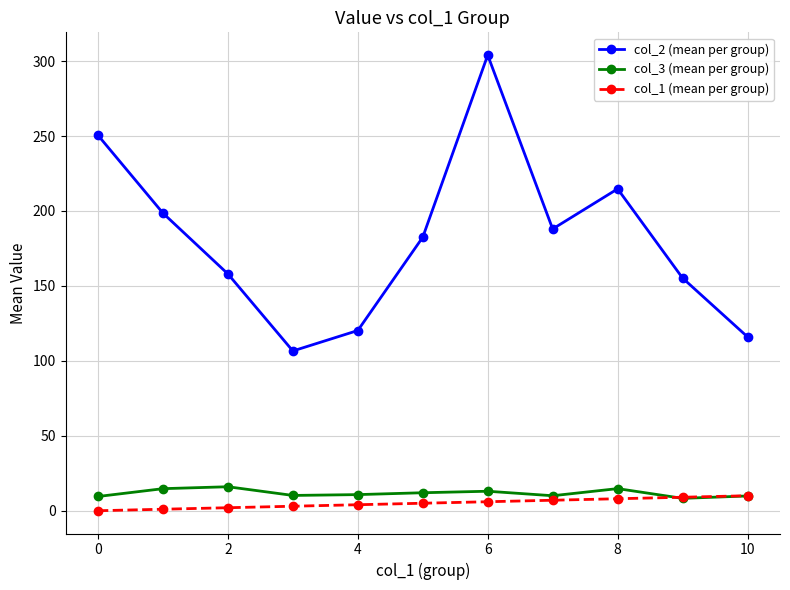

Which series has the widest spread of values?

col_2 (mean per group)